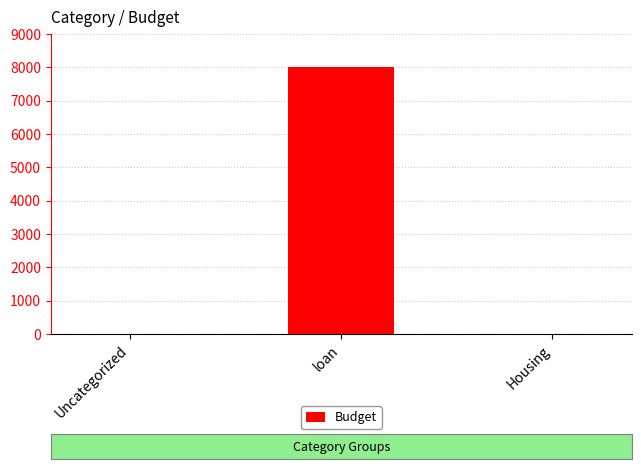

What is the sum of all values?

8000